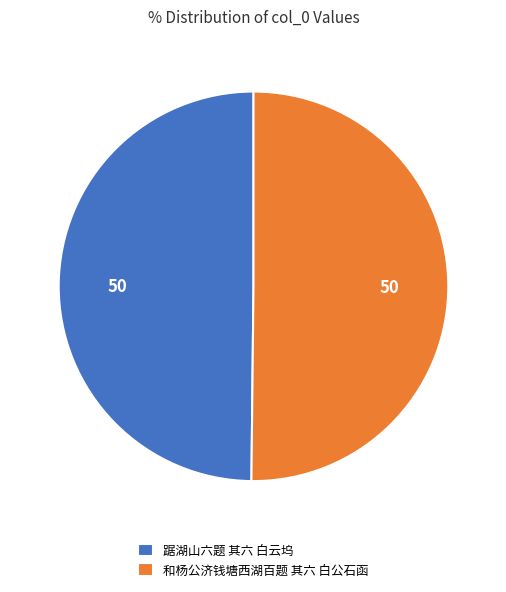

Is the sum of 踞湖山六题 其六 白云坞 and 和杨公济钱塘西湖百题 其六 白公石函 greater than half?

Yes